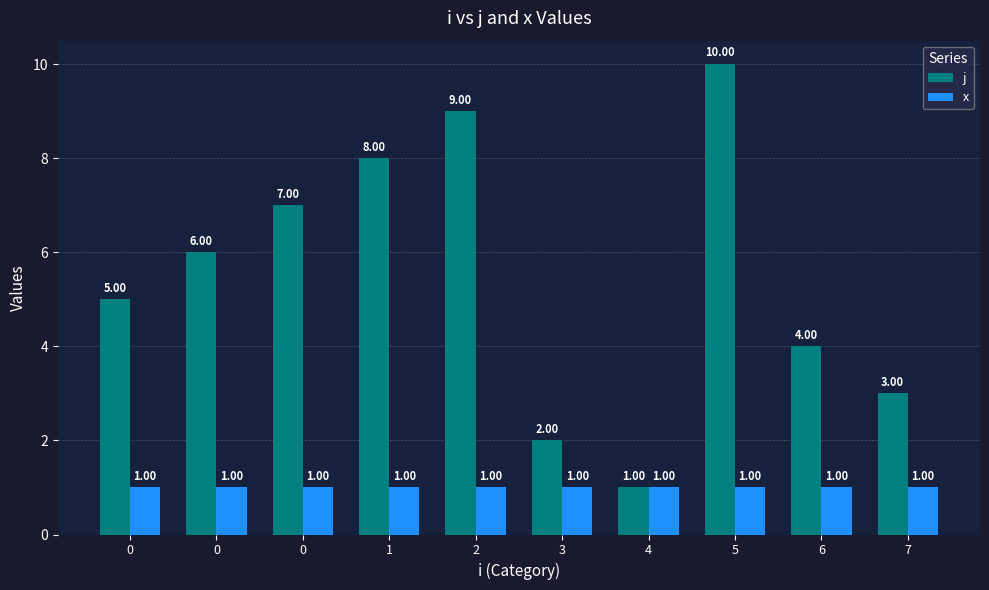

How many distinct data groups are displayed?

2